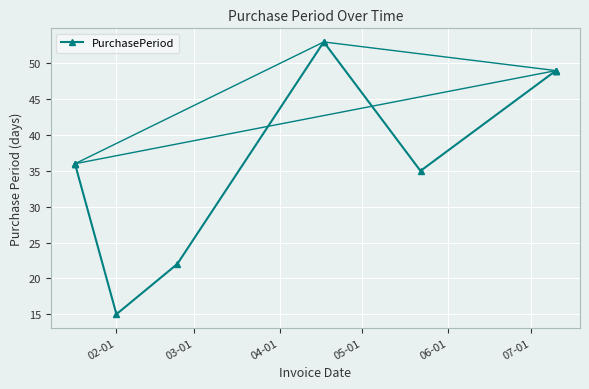

How many lines are shown in the chart?

1